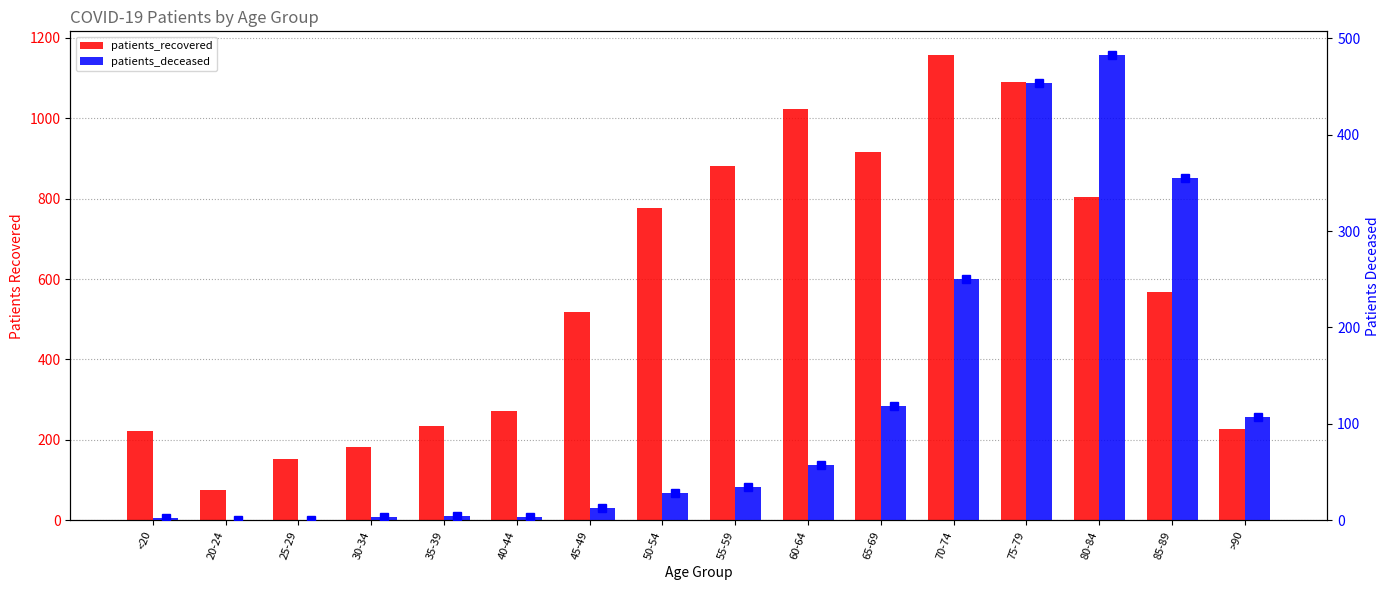

What is the sum of all patients_recovered values?

9100